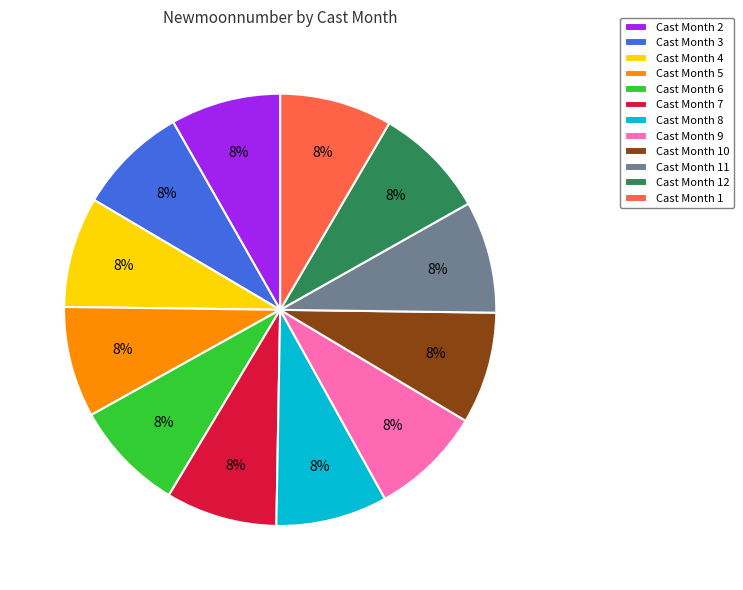

How many slices are in this pie chart?

12